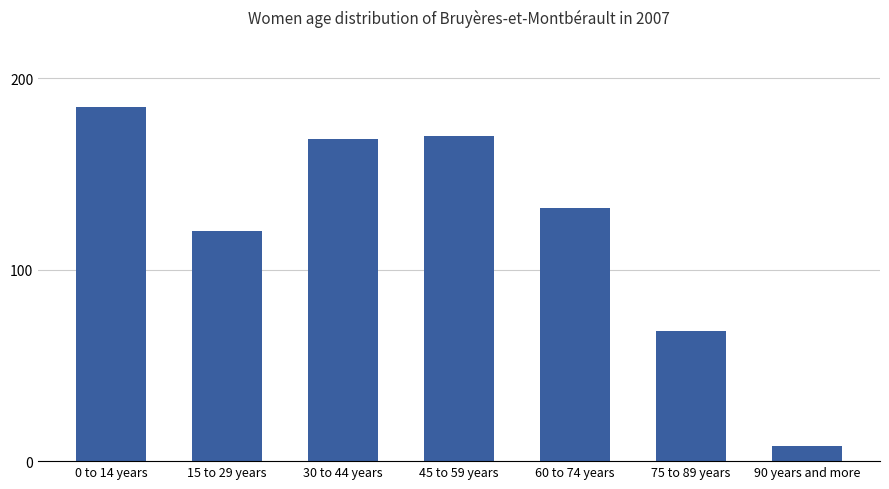

Rank the categories by value from highest to lowest.

0 to 14 years, 45 to 59 years, 30 to 44 years, 60 to 74 years, 15 to 29 years, 75 to 89 years, 90 years and more